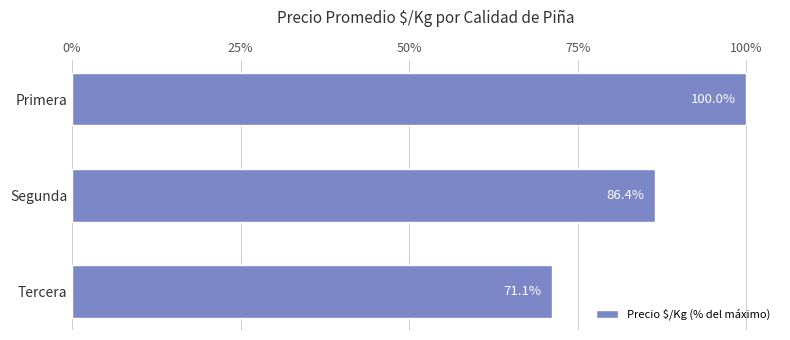

What position from the bottom is Primera?

3